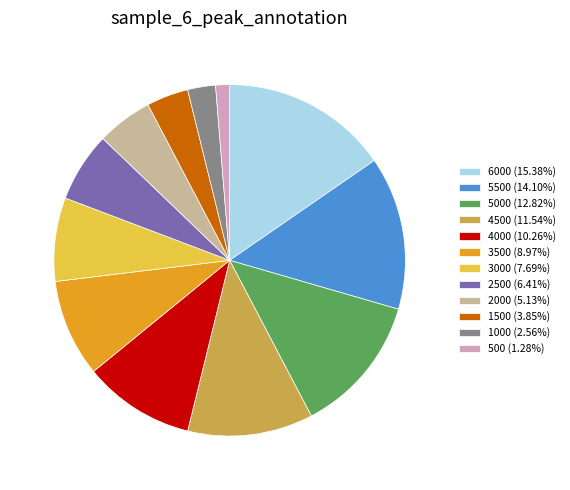

Approximately how many times larger is the value at 3500 (8.97%) compared to 1000 (2.56%)?

3.5